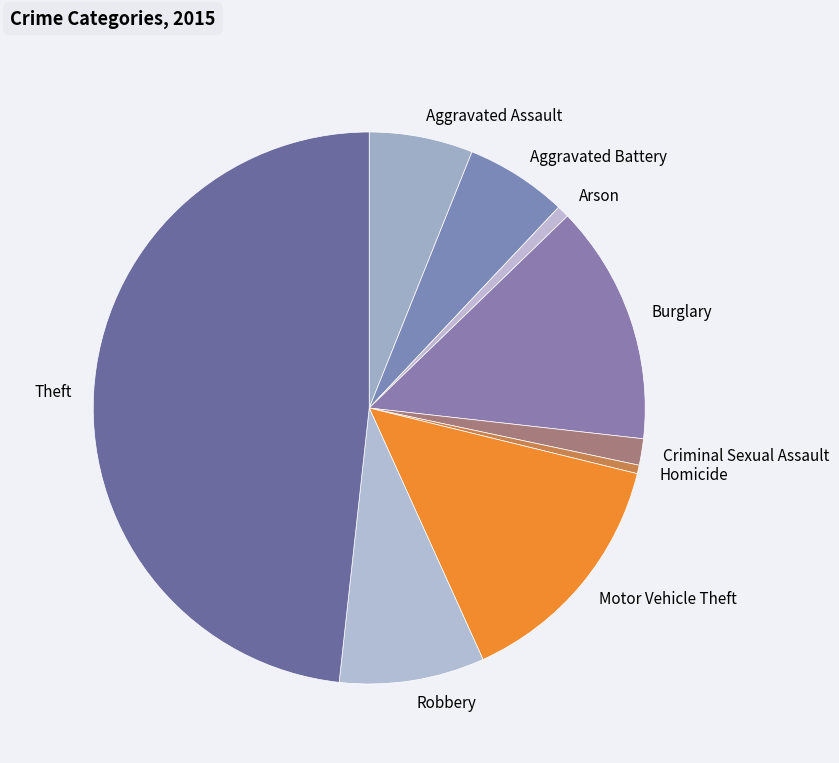

What is the ratio of the value at Theft to the value at Aggravated Battery?

8.1